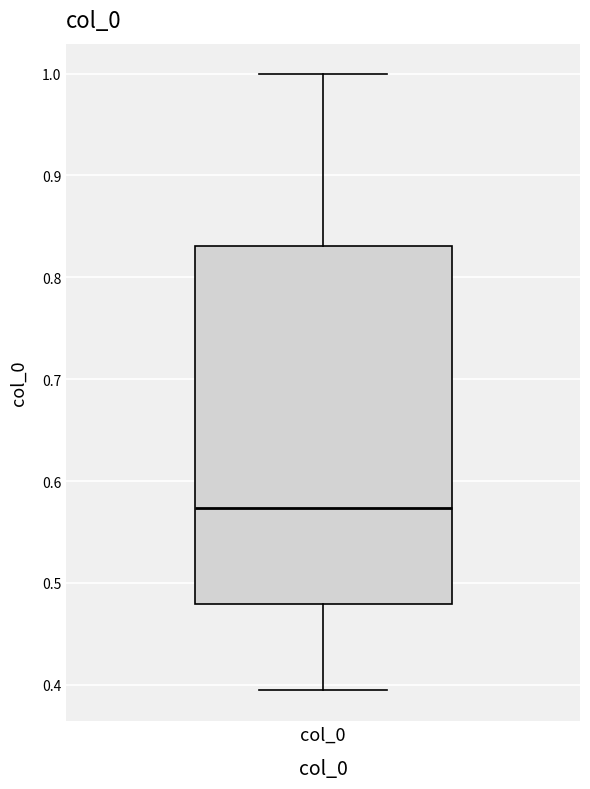

Transcribe this box plot: give where the median line is, the range the box spans, and where the two whiskers end, as read against the y-axis. The values are not printed on the chart, so give them approximately, as read against the axis.

median 0.57, box 0.48 to 0.83, whiskers 0.39 to 1.00